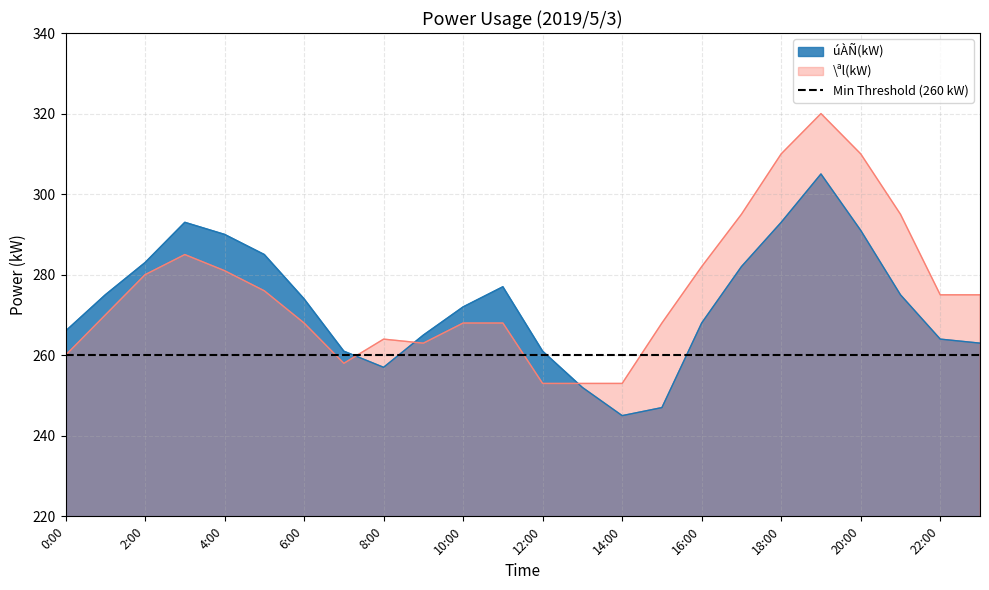

How many values in the \ªl(kW) series are below 275?

12